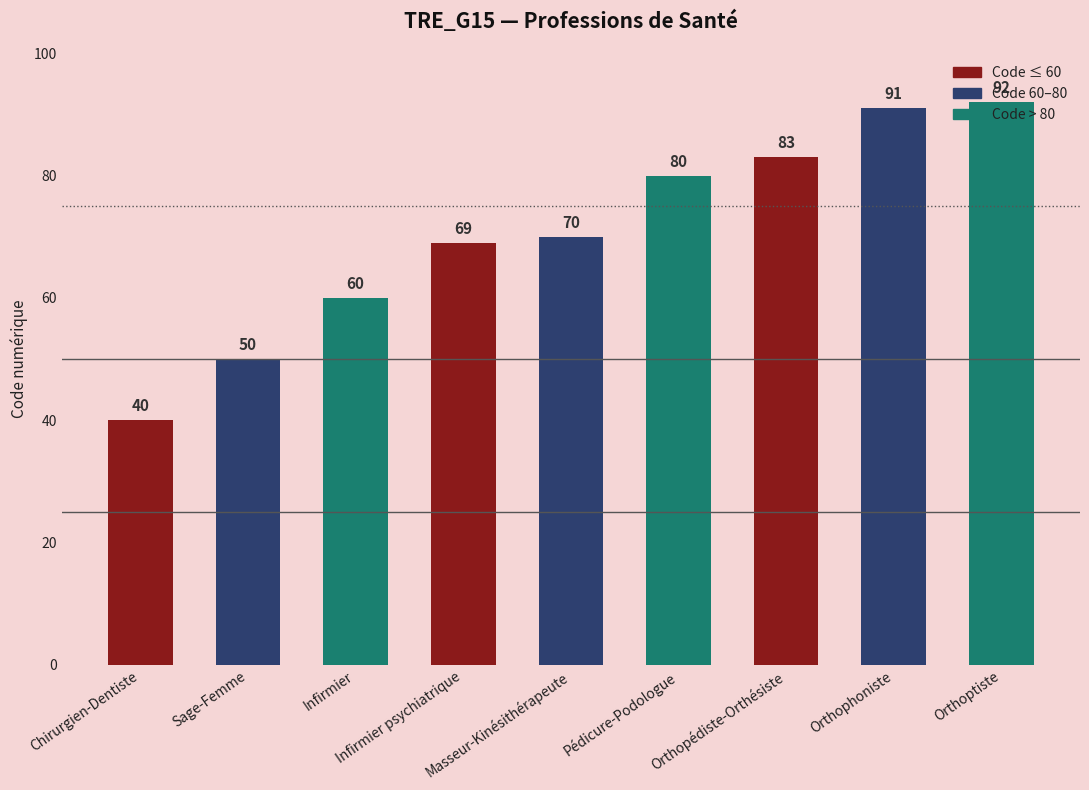

Is it true that the value at Orthophoniste is 120?

False